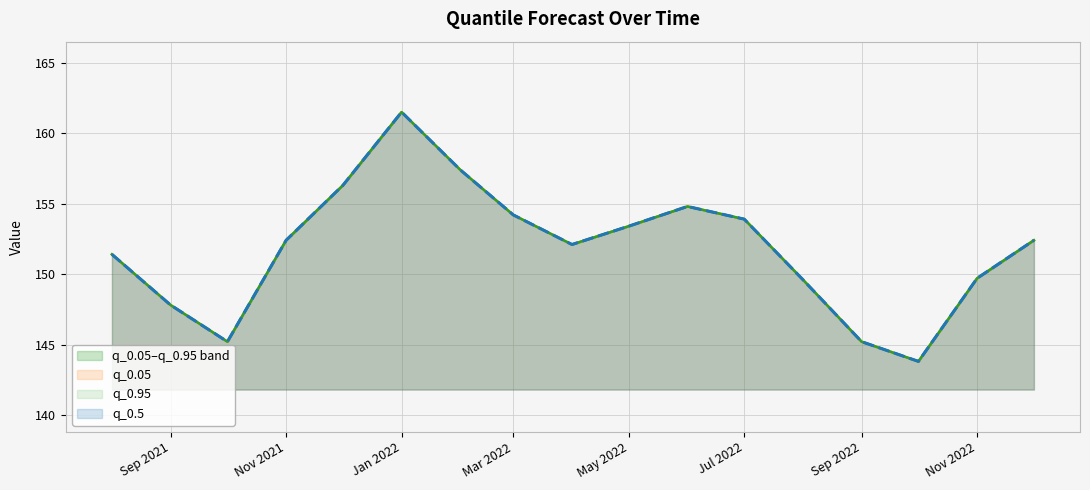

True or false: q_0.95 and q_0.05 cross at least once.

False